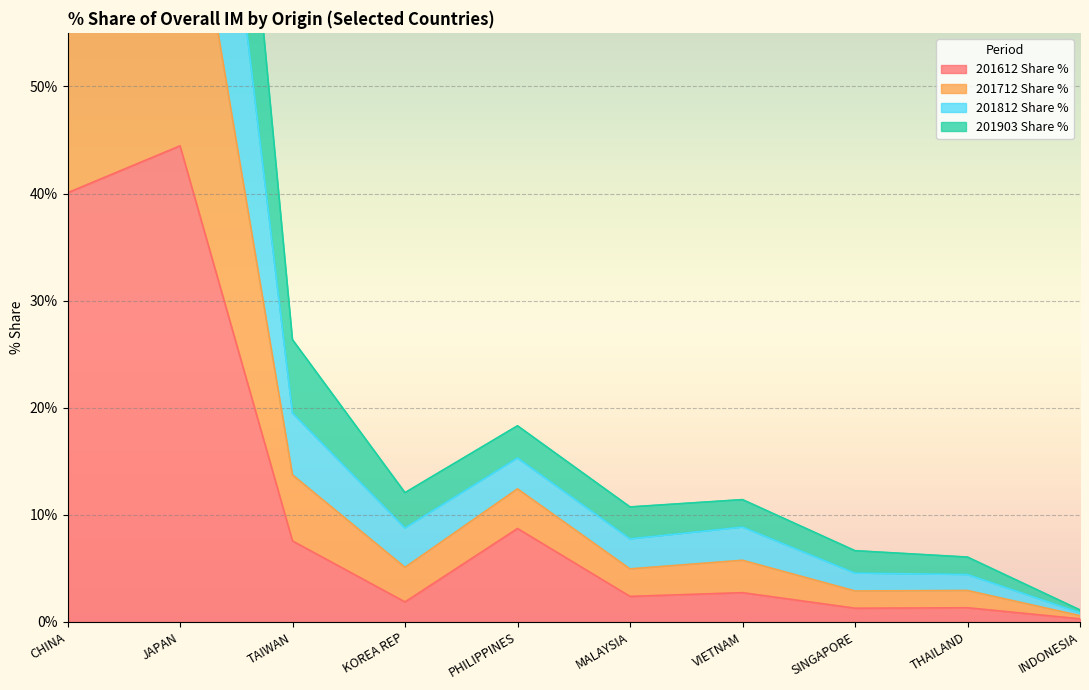

What are all the series names shown in the legend?

201612 Share %, 201712 Share %, 201812 Share %, 201903 Share %